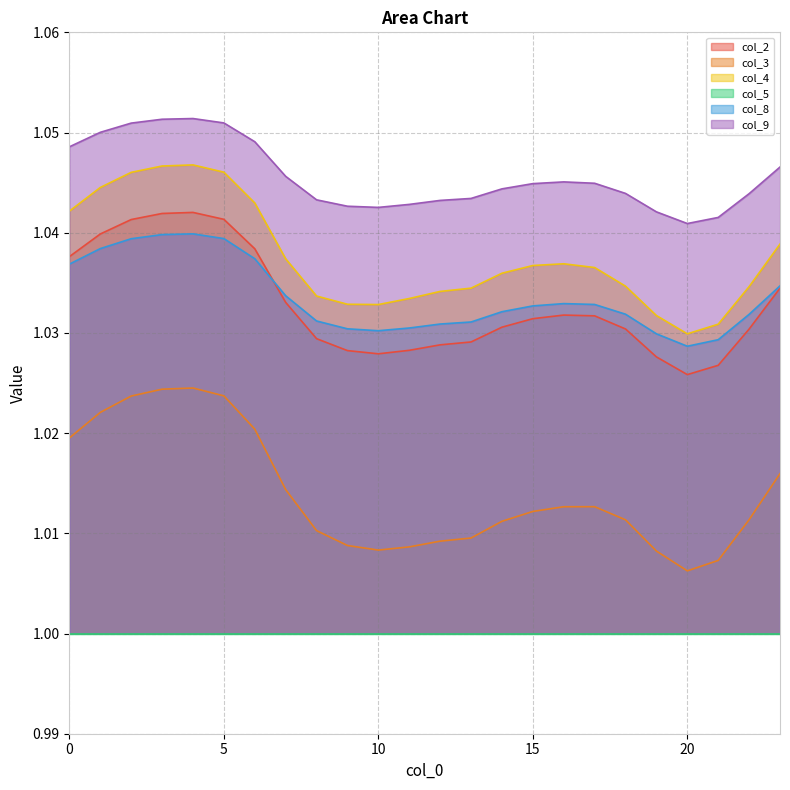

Count the col_2 values in the range 1 to 2.

24